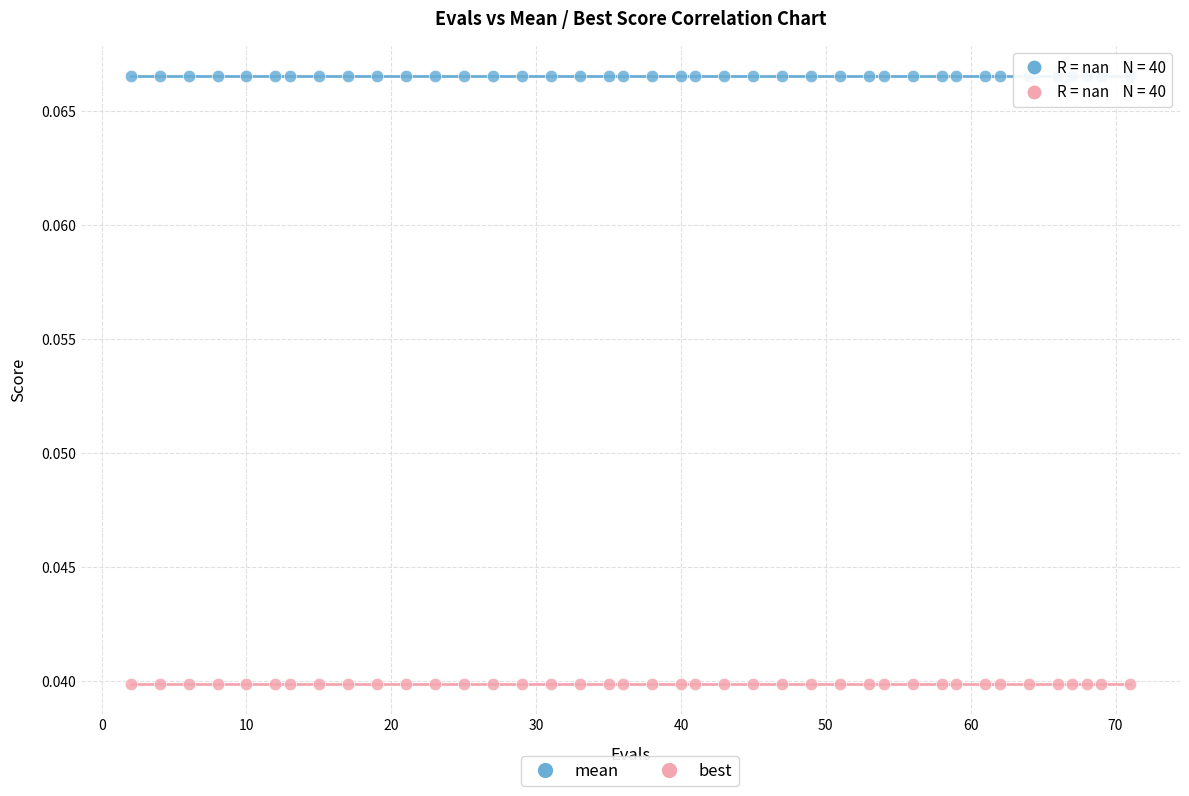

Which series reaches the minimum Y coordinate?

best